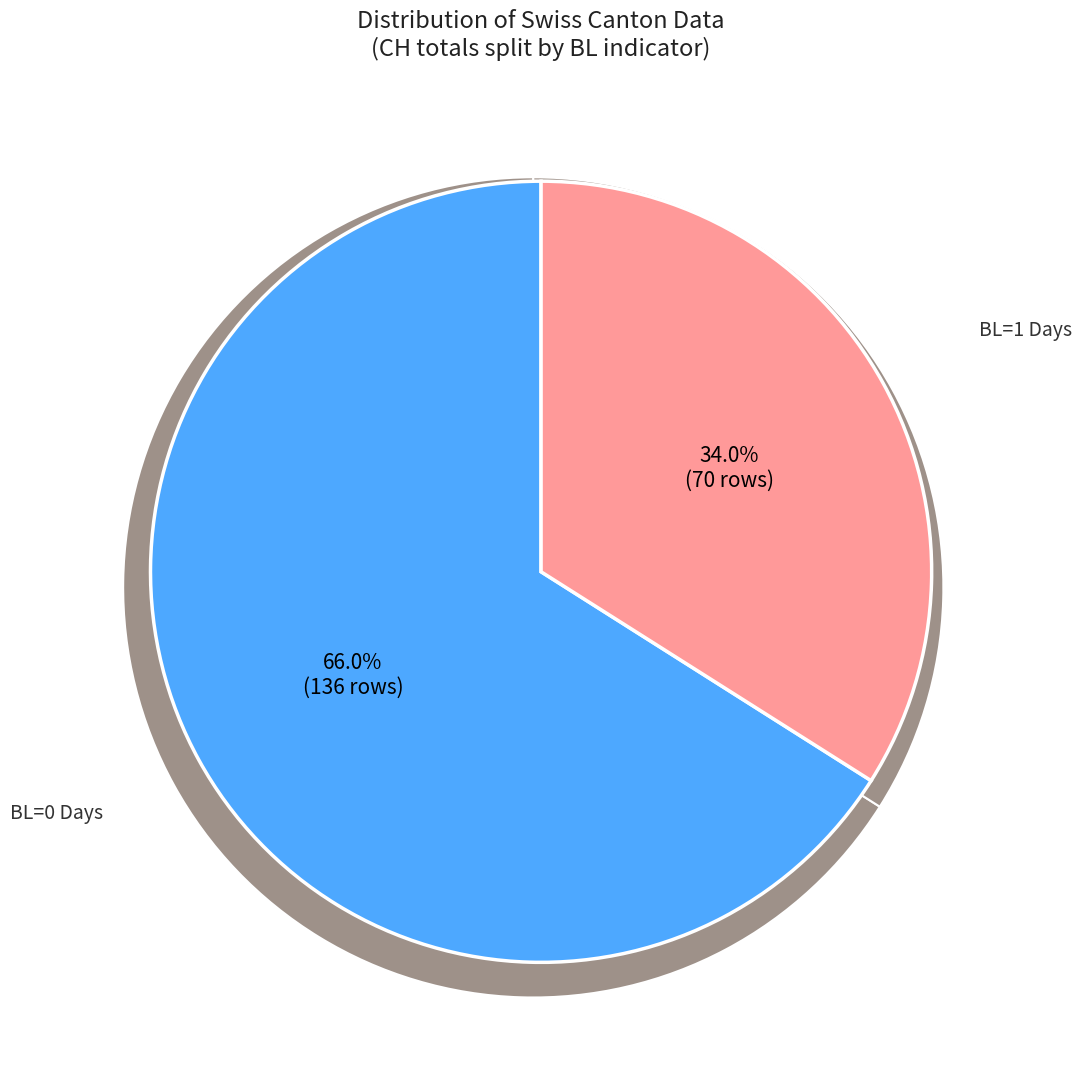

Is it true that SG is 1% of the pie?

False